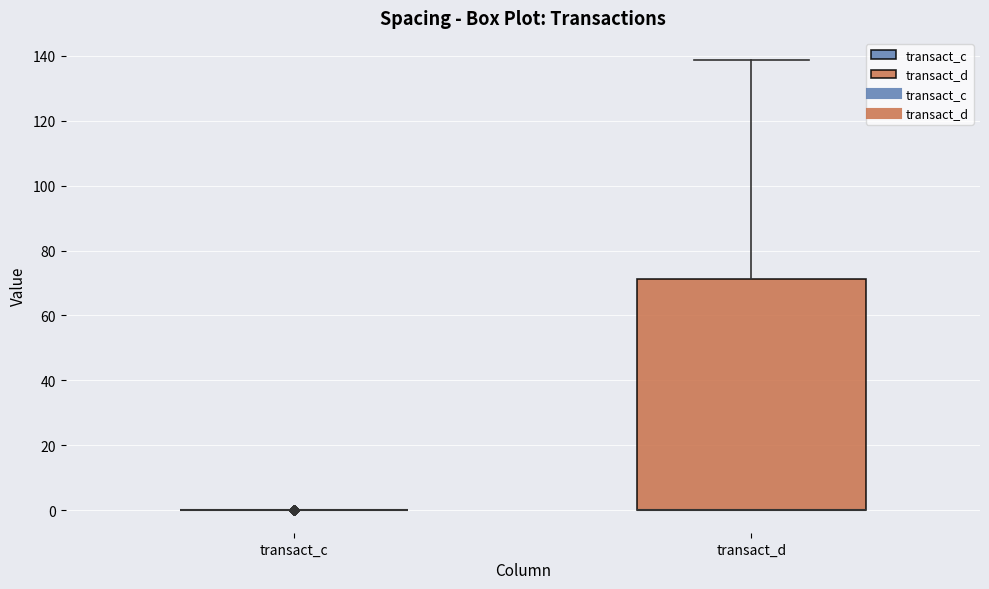

Which box is the tallest, from its lower edge to its upper edge?

transact_d